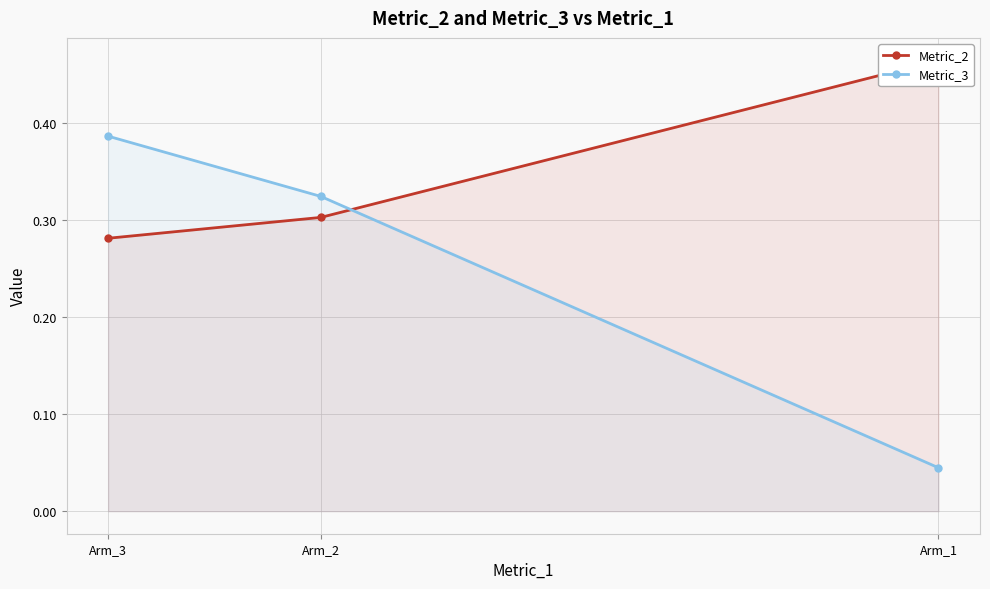

Which category has the highest value in the Metric_3 series?

Arm_3